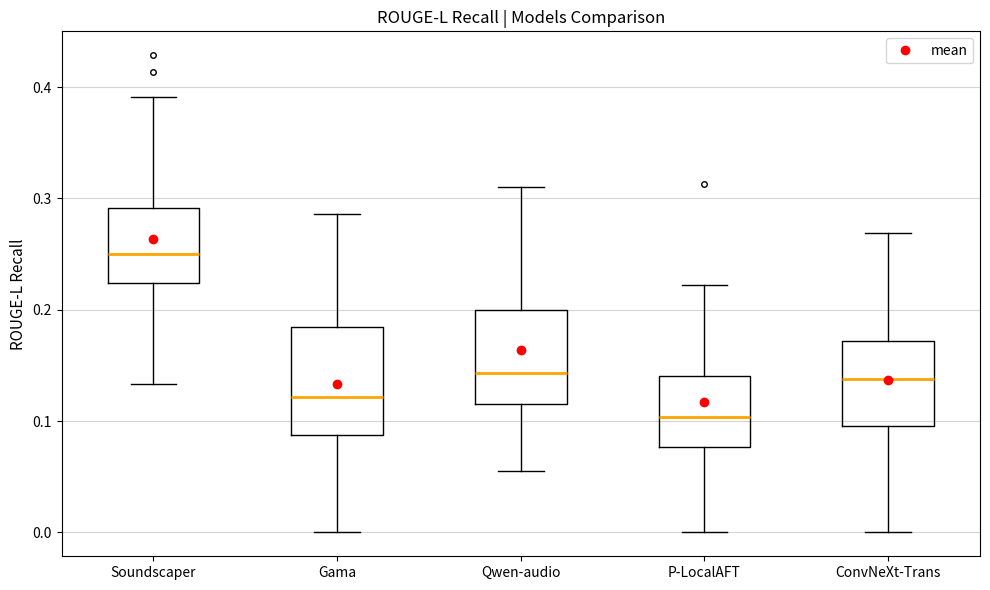

Reading left to right, transcribe this box plot: for each box, give where its median line is, the range the box spans, and where its two whiskers end, as read against the y-axis. The values are not printed on the chart, so give them approximately, as read against the axis.

Soundscaper: median 0.25, box 0.22 to 0.29, whiskers 0.13 to 0.39
Gama: median 0.12, box 0.09 to 0.18, whiskers 0.00 to 0.29
Qwen-audio: median 0.14, box 0.12 to 0.20, whiskers 0.06 to 0.31
P-LocalAFT: median 0.10, box 0.08 to 0.14, whiskers 0.00 to 0.22
ConvNeXt-Trans: median 0.14, box 0.10 to 0.17, whiskers 0.00 to 0.27